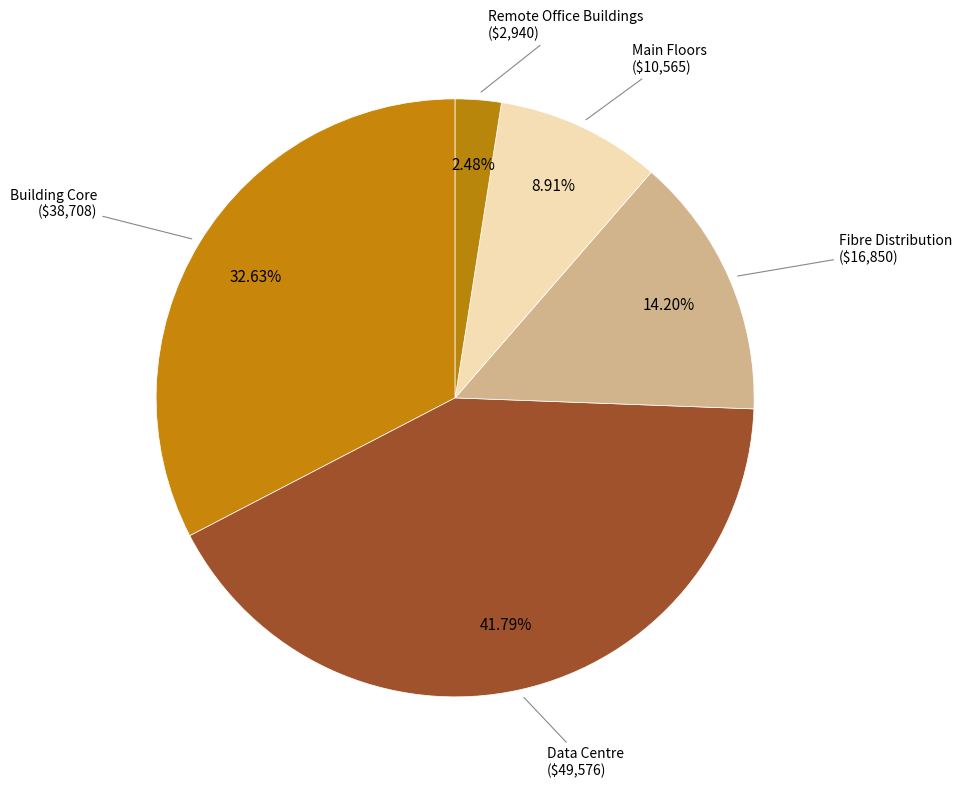

How much of the chart is everything except Main Floors?

91.1%